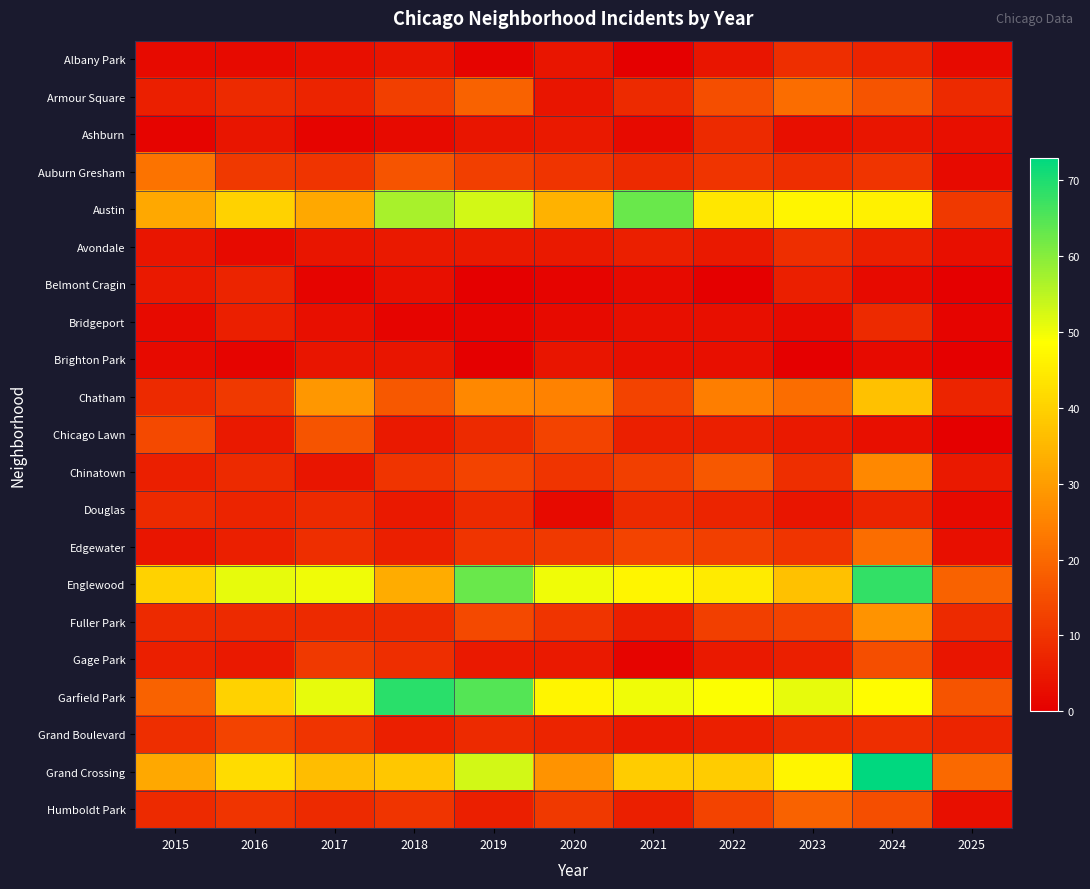

At which category is the sum across all series the highest?

2024